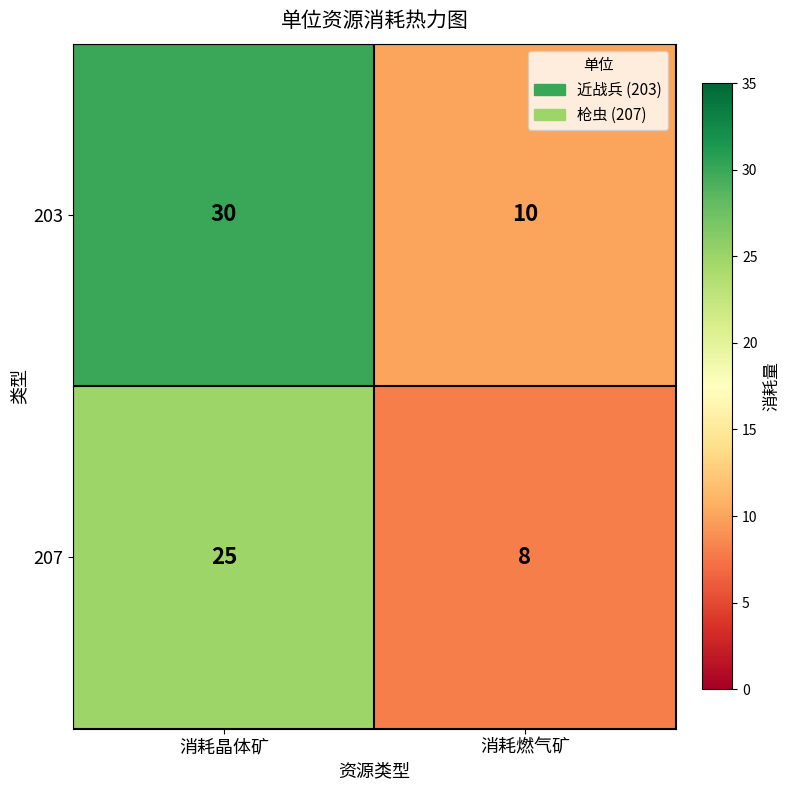

Is it true that 203 equals 10 at 消耗燃气矿?

True